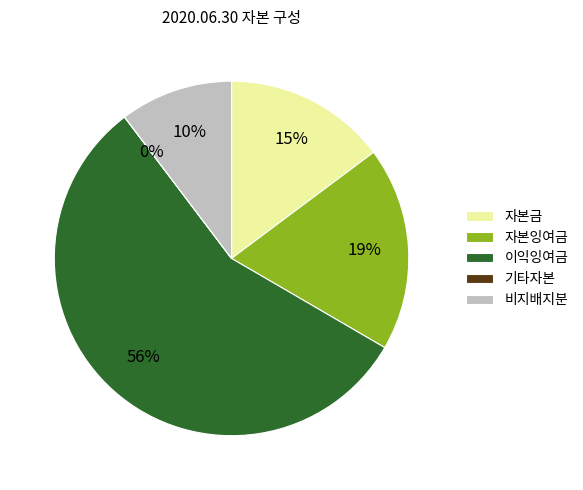

Which category has the biggest portion of the pie?

이익잉여금